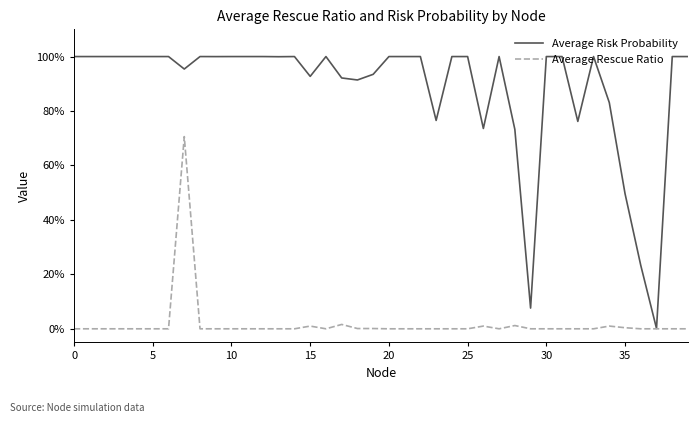

True or false: Average Rescue Ratio and Average Risk Probability cross at least once.

False